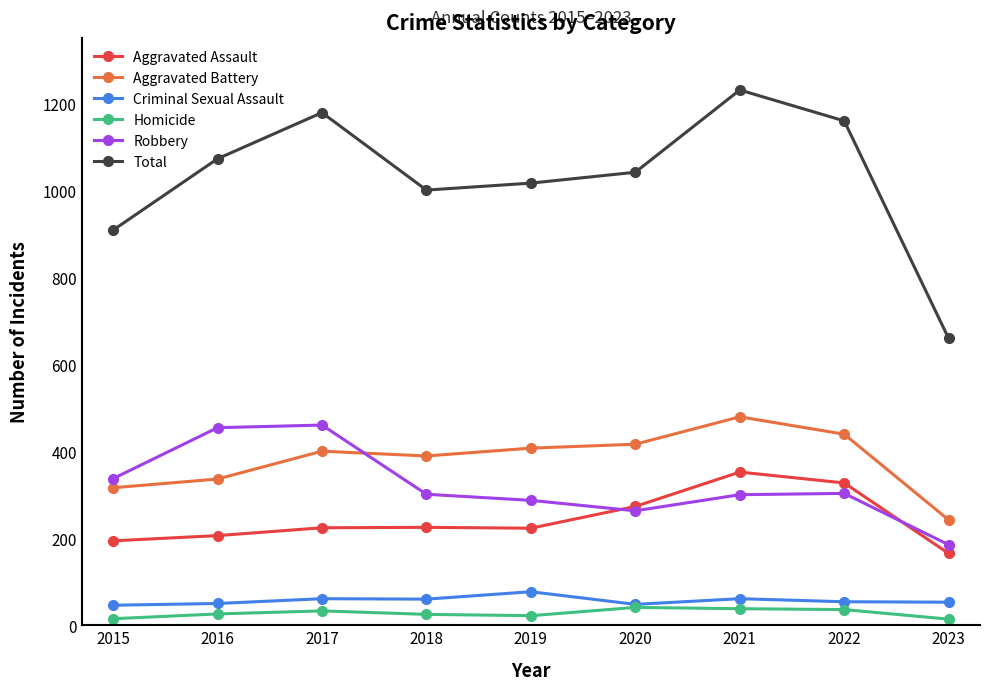

What is the sum of all Aggravated Assault values?

2189